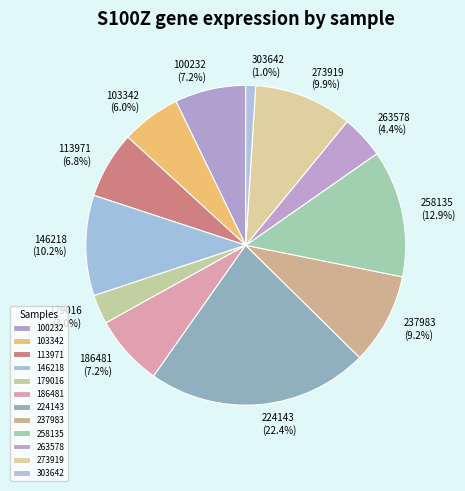

Does any single category account for the majority?

No